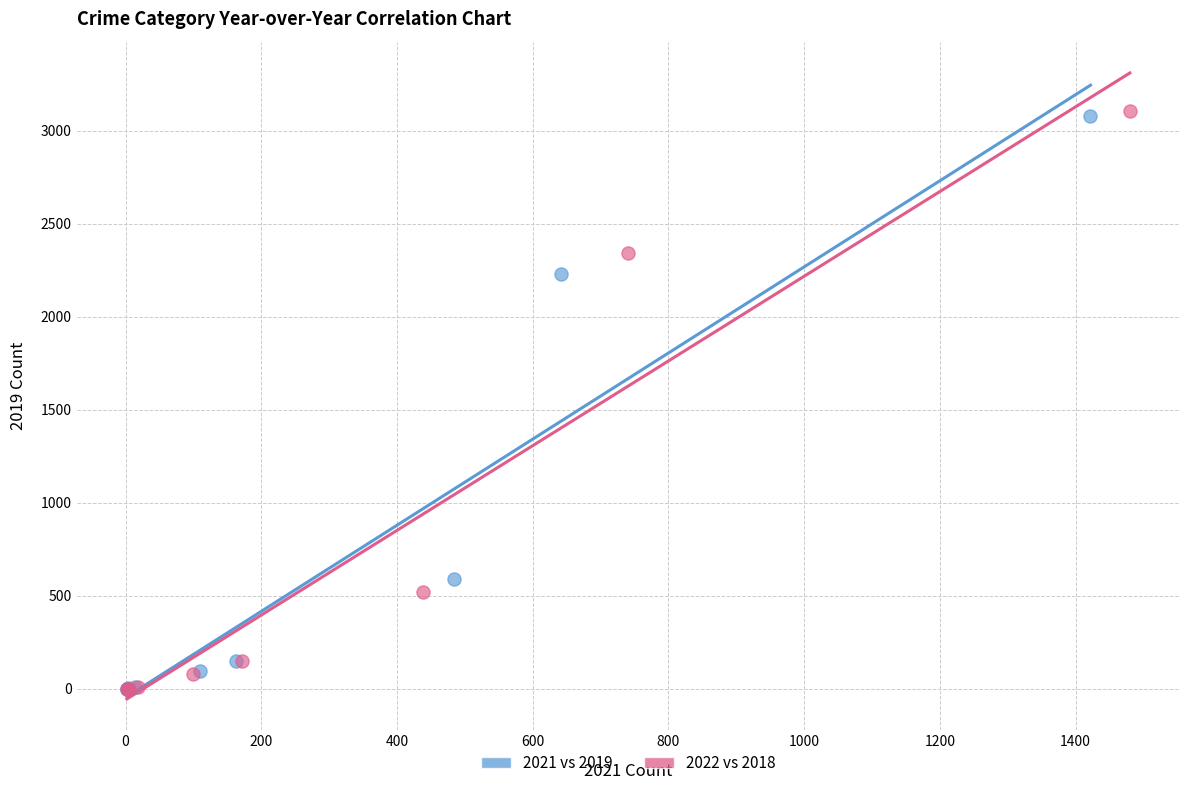

Which series has the largest Y range (max minus min)?

2022 vs 2018